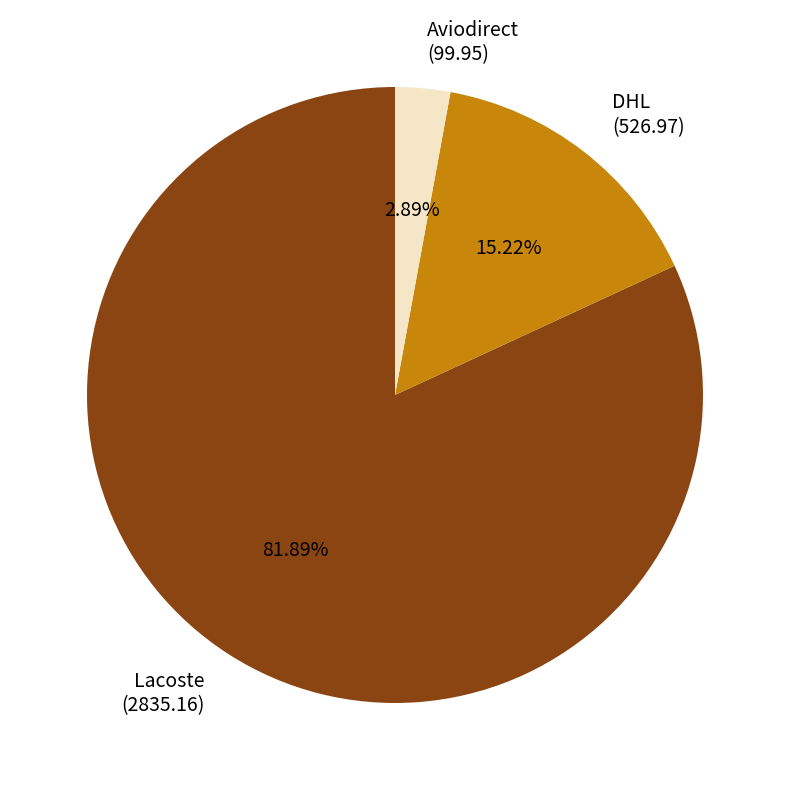

How many segments does this pie chart have?

3